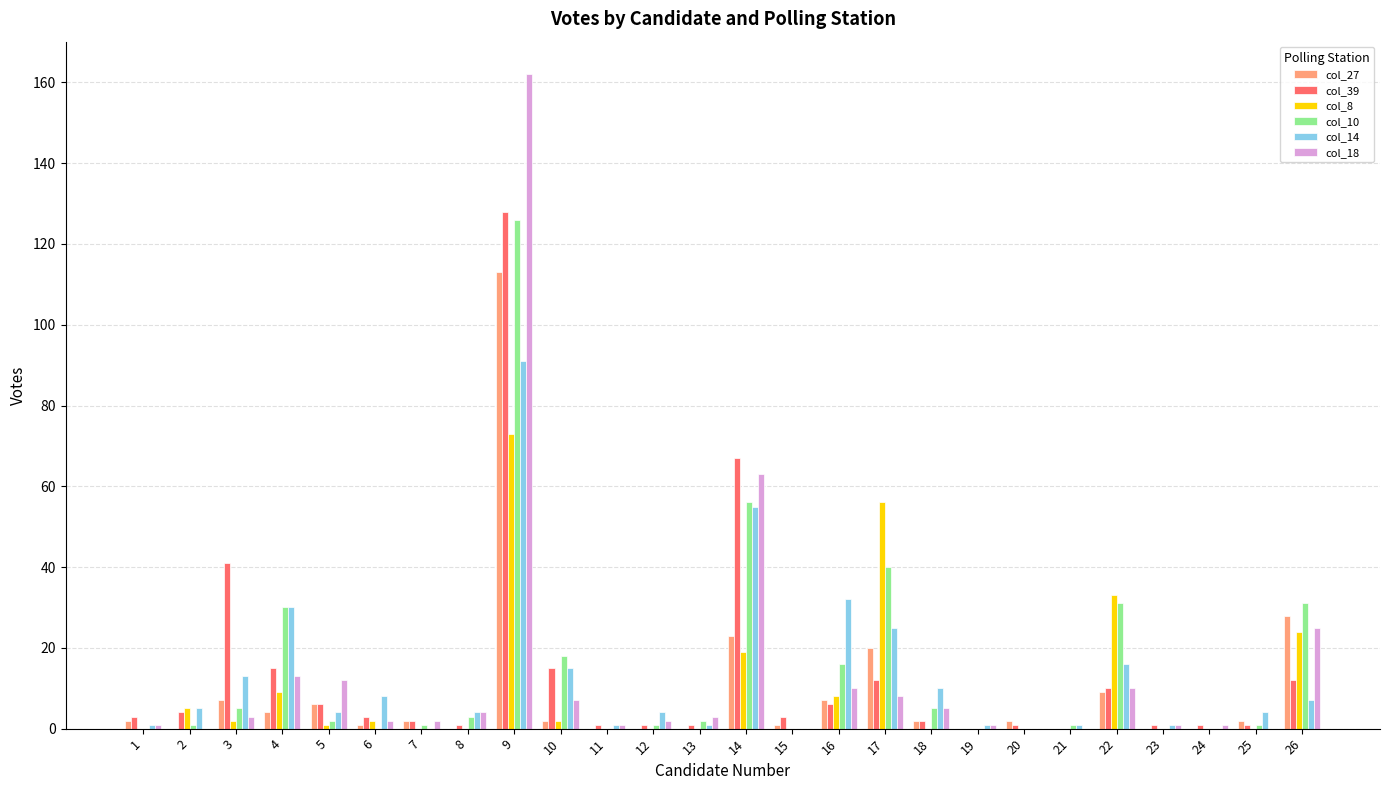

True or false: col_8 has a value of -42 at 18.

False